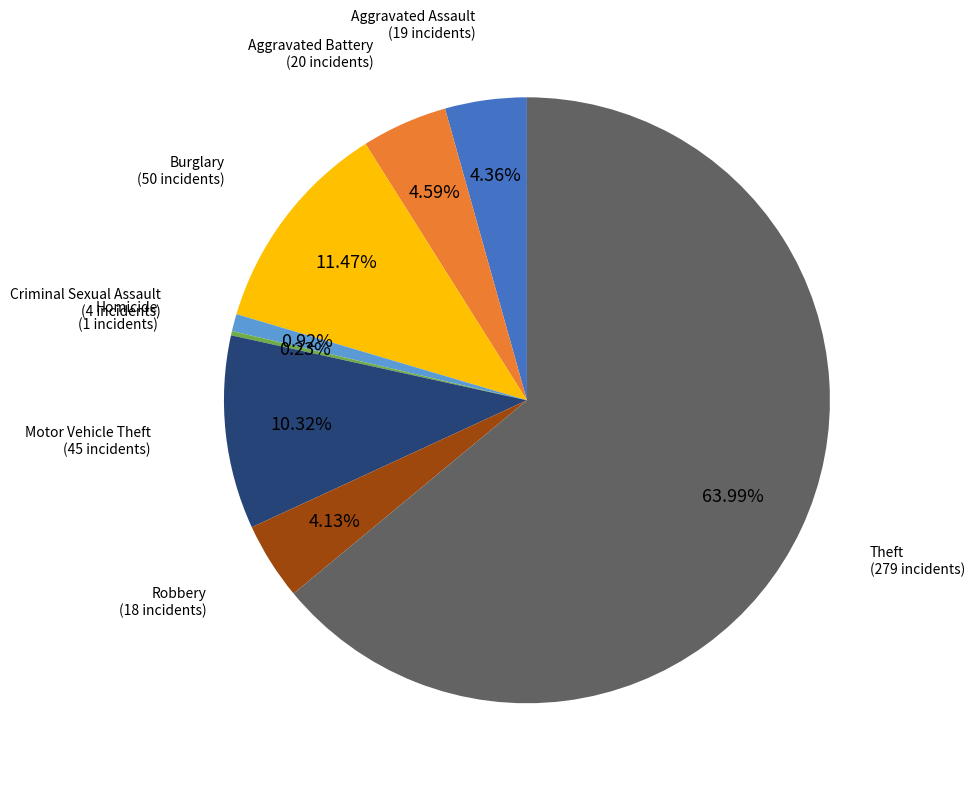

Is there a majority slice in this chart?

Yes